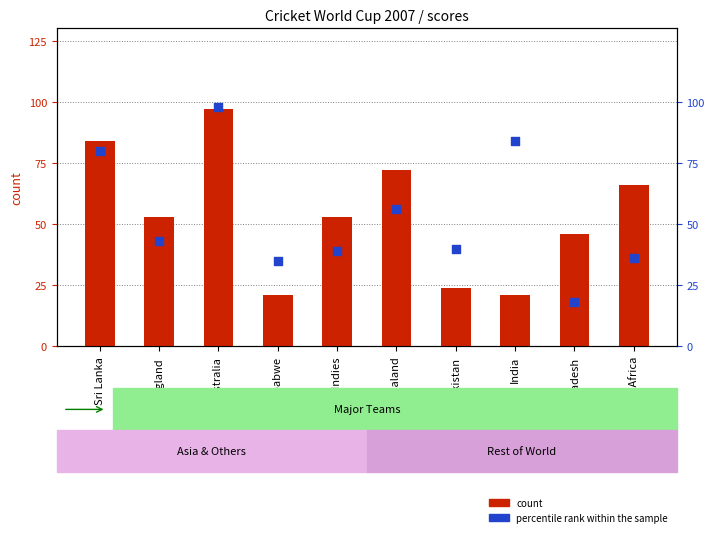

Which series has the widest spread of Y values?

percentile rank within the sample